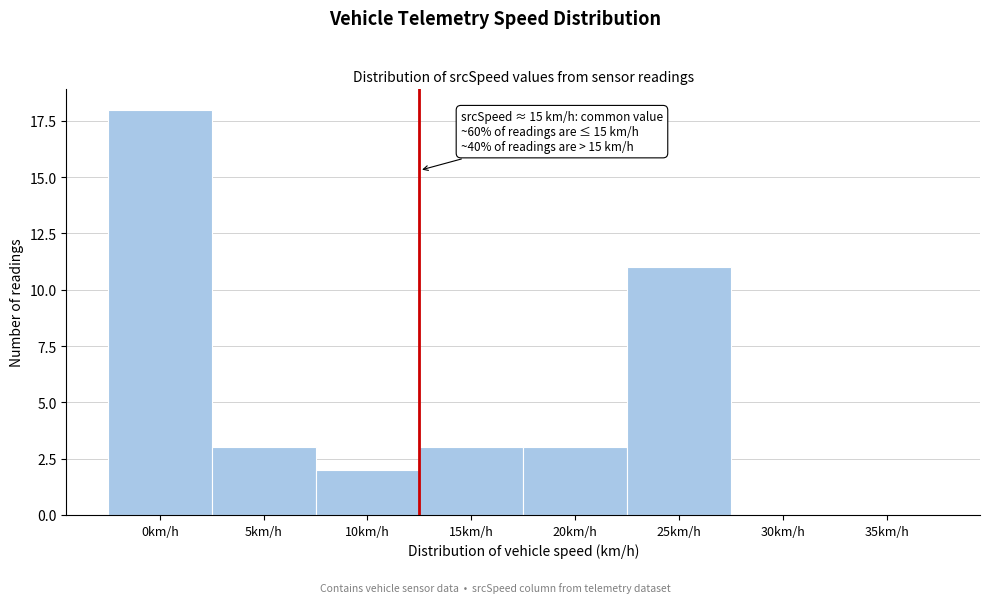

Reading left to right, what are all the values shown in this chart?

0km/h=18	5km/h=3	10km/h=2	15km/h=3	20km/h=3	25km/h=11	30km/h=0	35km/h=0